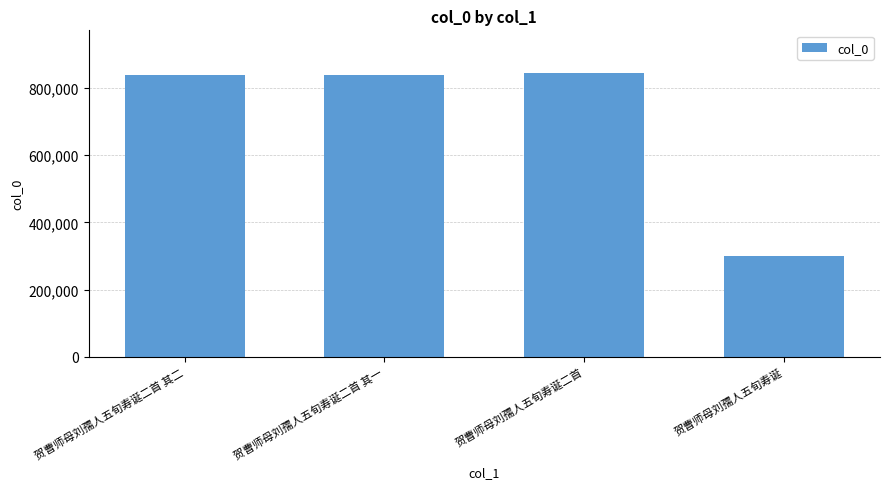

What is the label of the 2nd bar from the left?

贺曹师母刘孺人五旬寿诞二首 其一